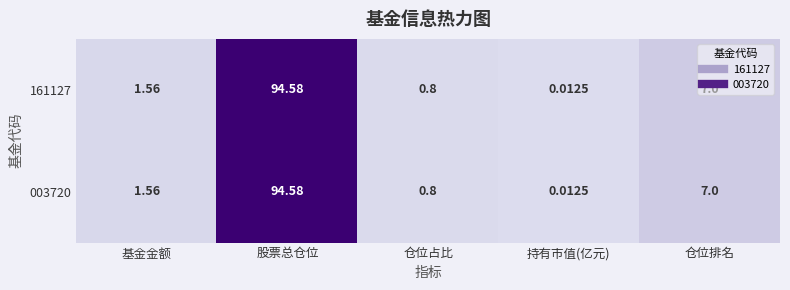

What is the maximum value shown in the chart?

94.6